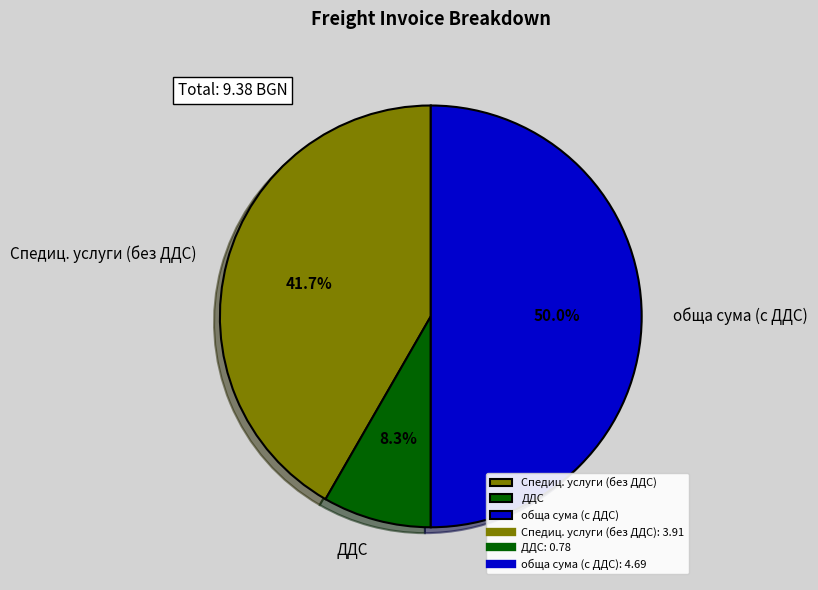

To the nearest percent, what is the difference between the Спедиц. услуги (без ДДС) and ДДС slice percentages?

33%